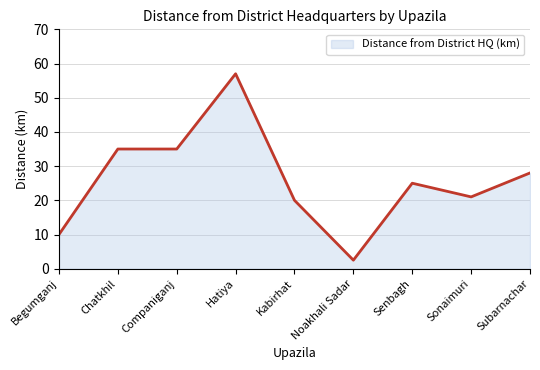

Approximately how many times larger is the value at Noakhali Sadar compared to Subarnachar?

0.1